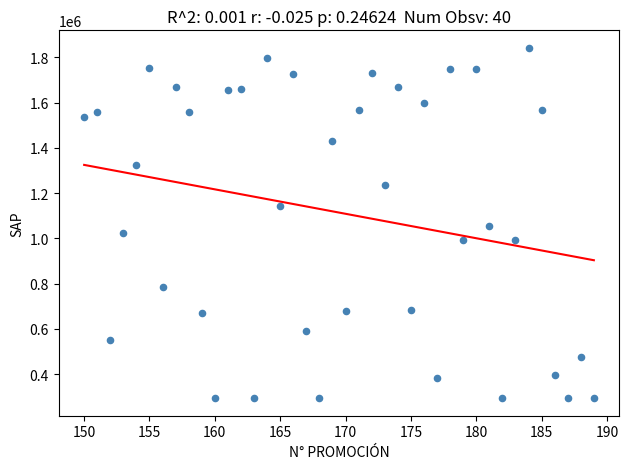

What is the range of X values (max minus min)?

39